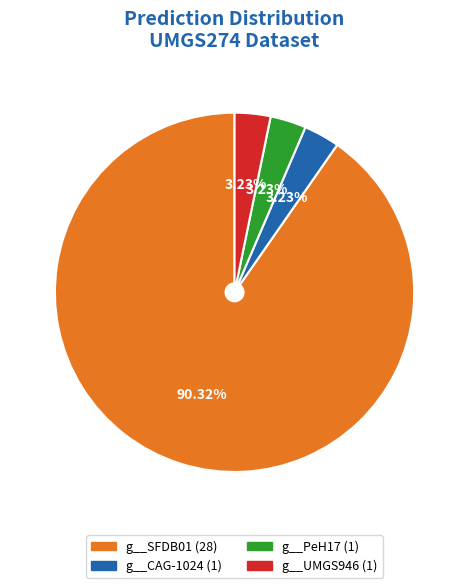

Count the number of slices in the pie.

4